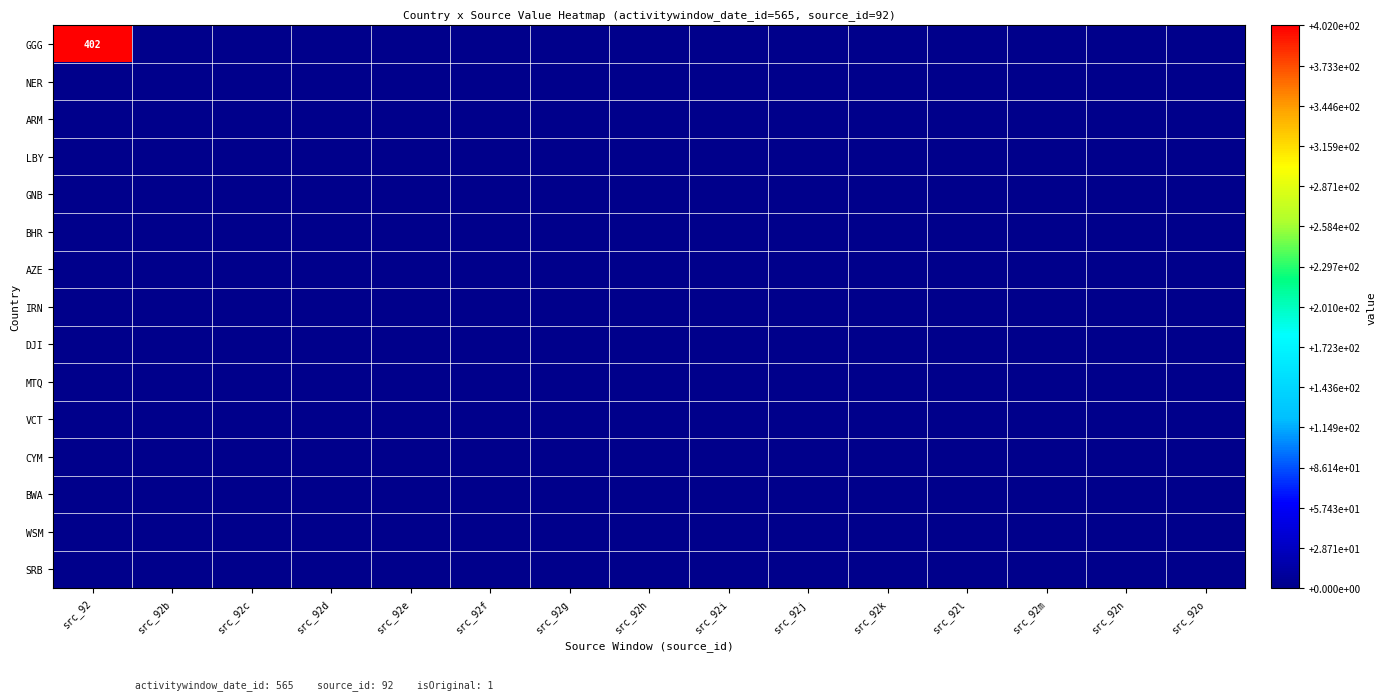

List the labels in order of GGG value, largest first.

src_92, src_92b, src_92c, src_92d, src_92e, src_92f, src_92g, src_92h, src_92i, src_92j, src_92k, src_92l, src_92m, src_92n, src_92o